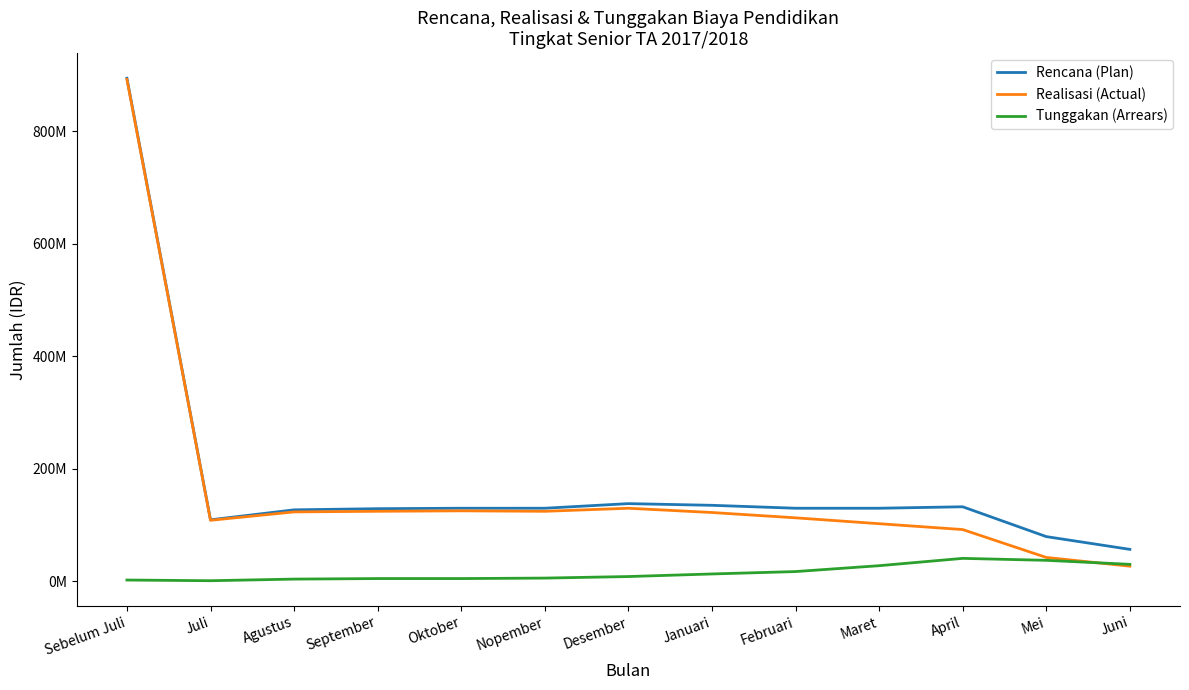

True or false: Rencana (Plan) and Realisasi (Actual) intersect in this chart.

False